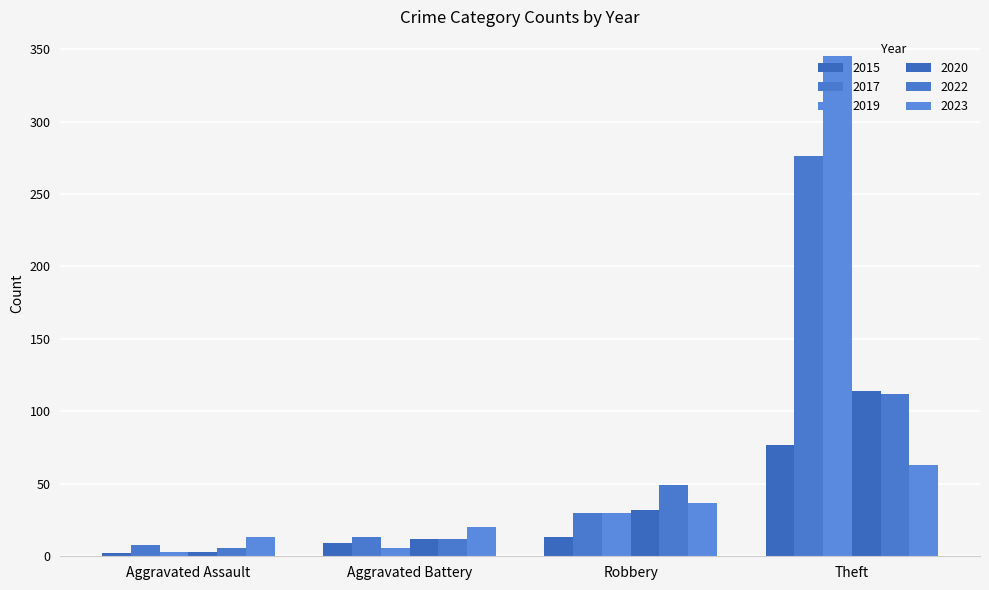

How many data points in 2015 are less than 13?

2